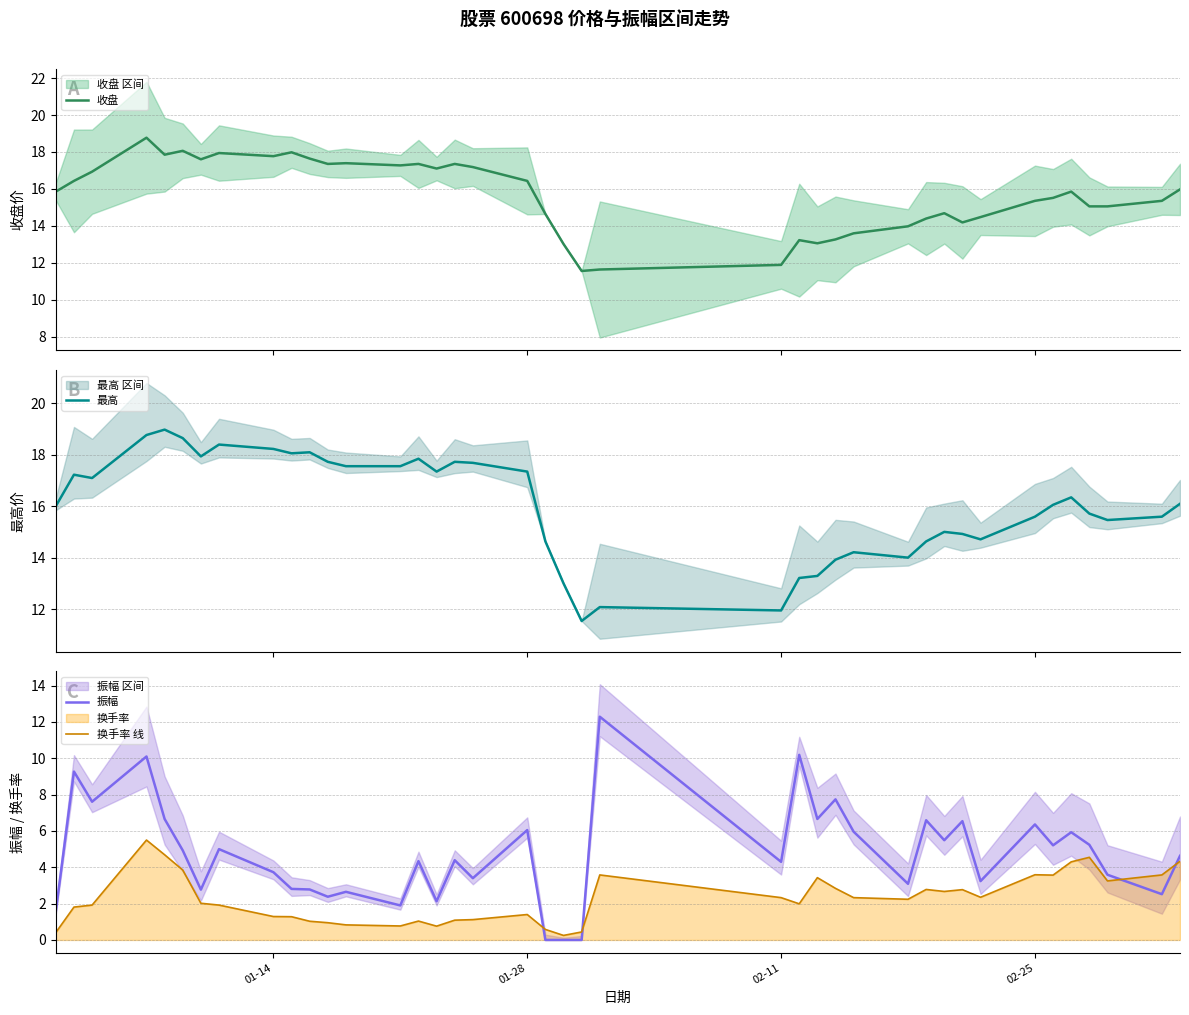

What is the highest value of the 振幅 series?

12.3